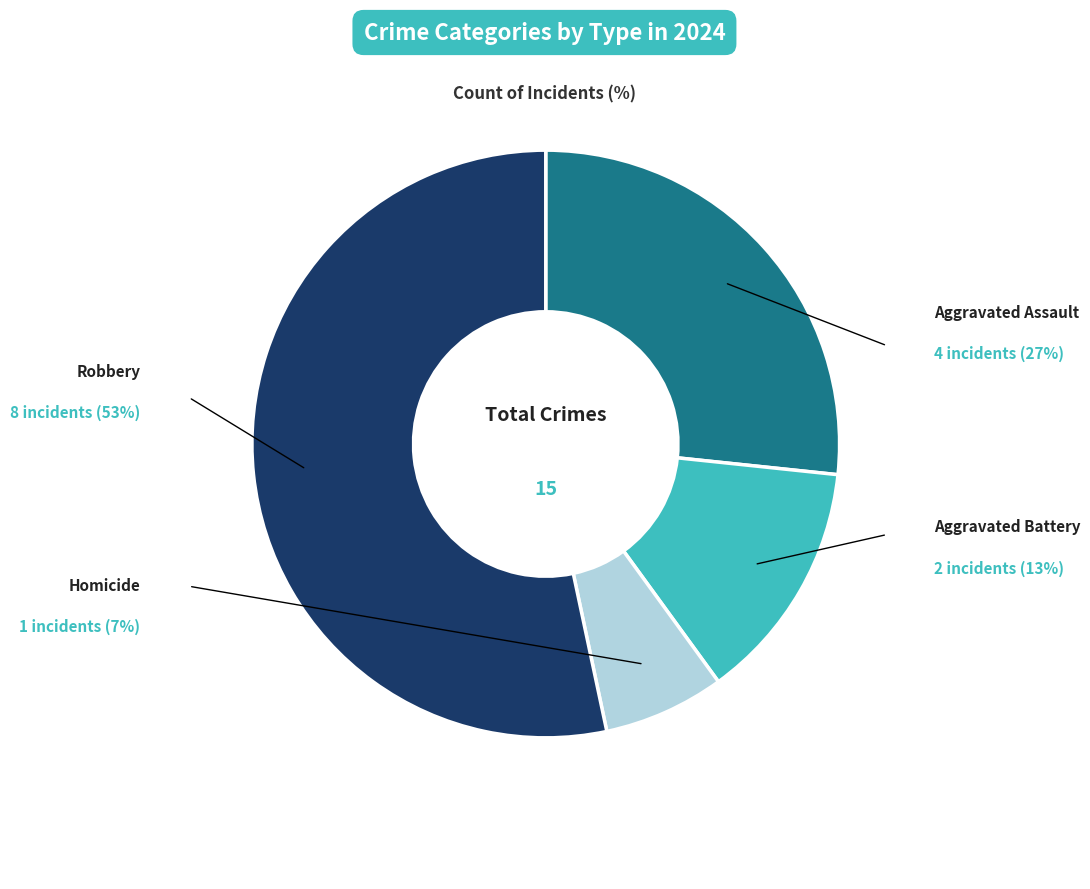

Is there a majority slice in this chart?

Yes